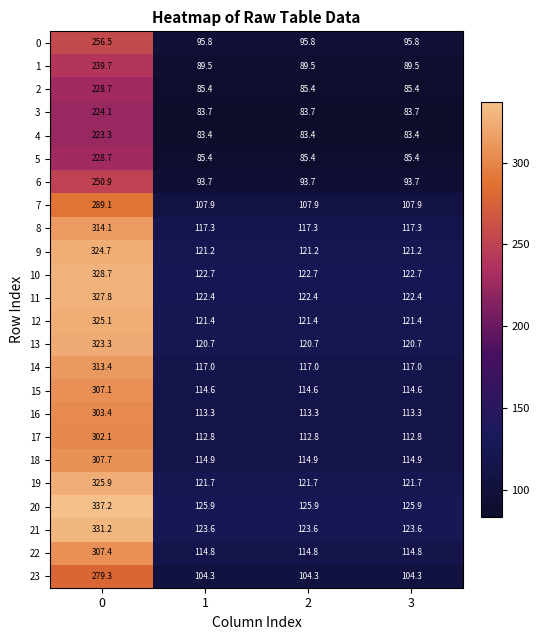

The 17 series shows 112.8 at 3. True or false?

True